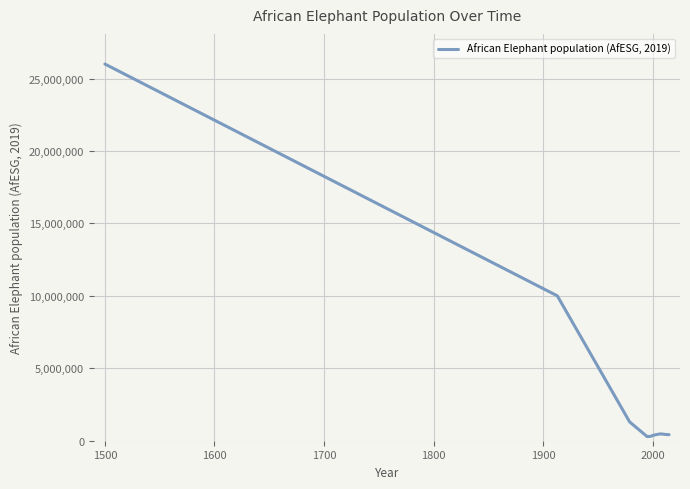

What is the maximum value shown in the chart?

26000000